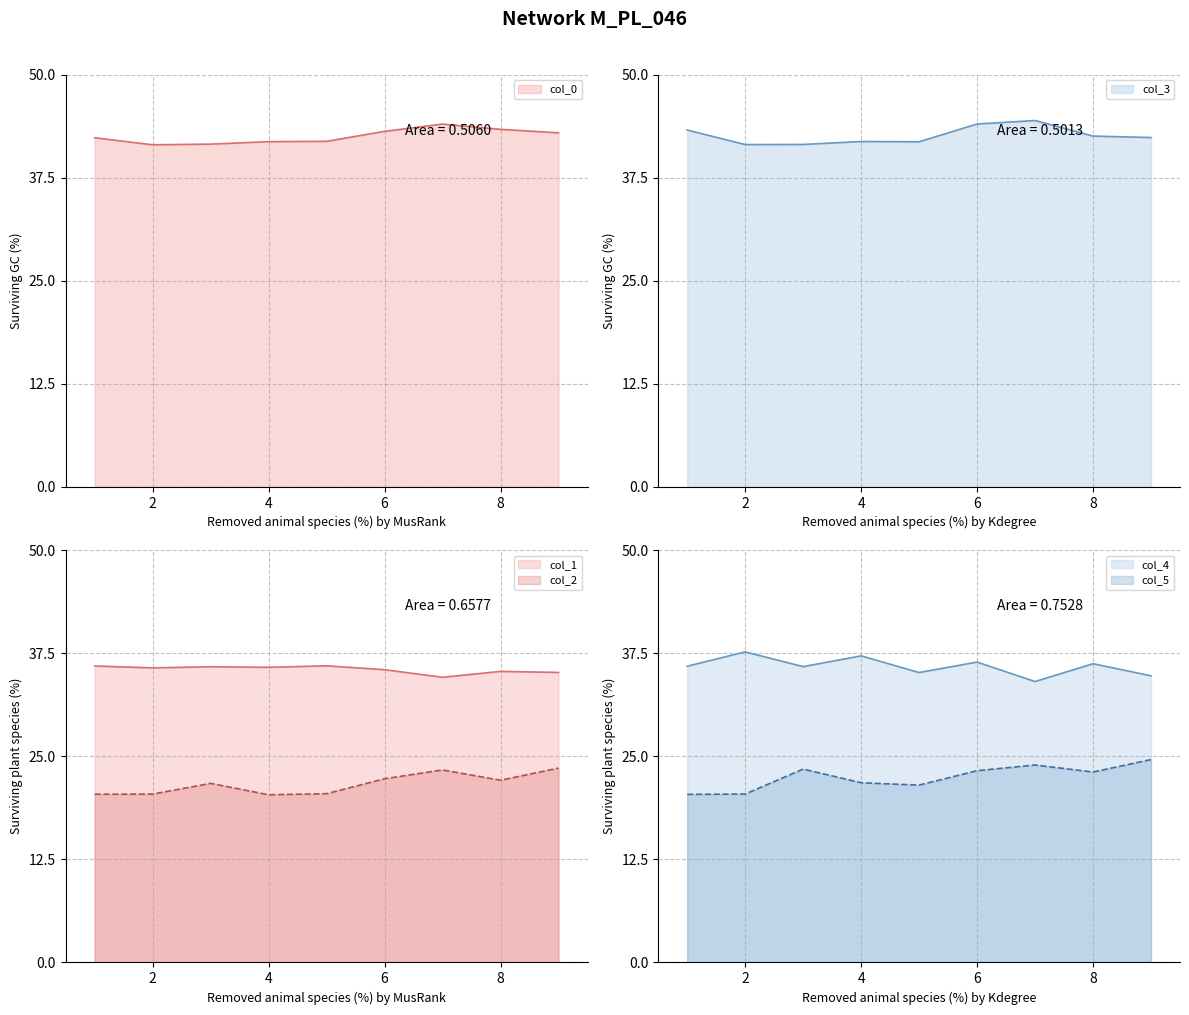

Is it true that col_0 equals 72.8 at 0?

False